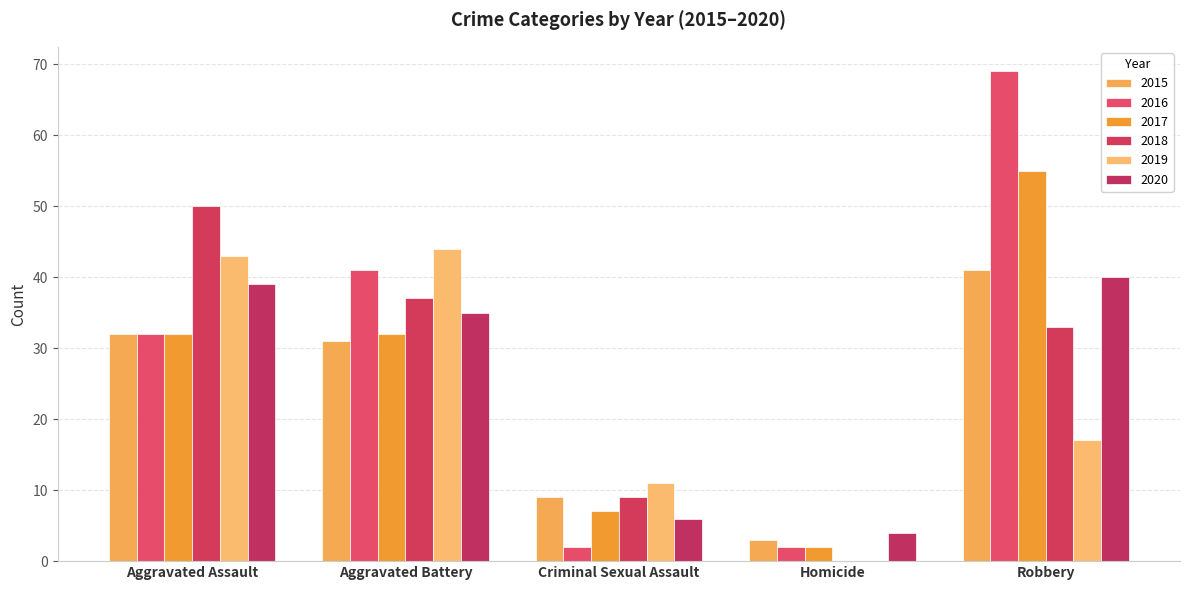

What is the label of the 5th bar from the right?

Aggravated Assault